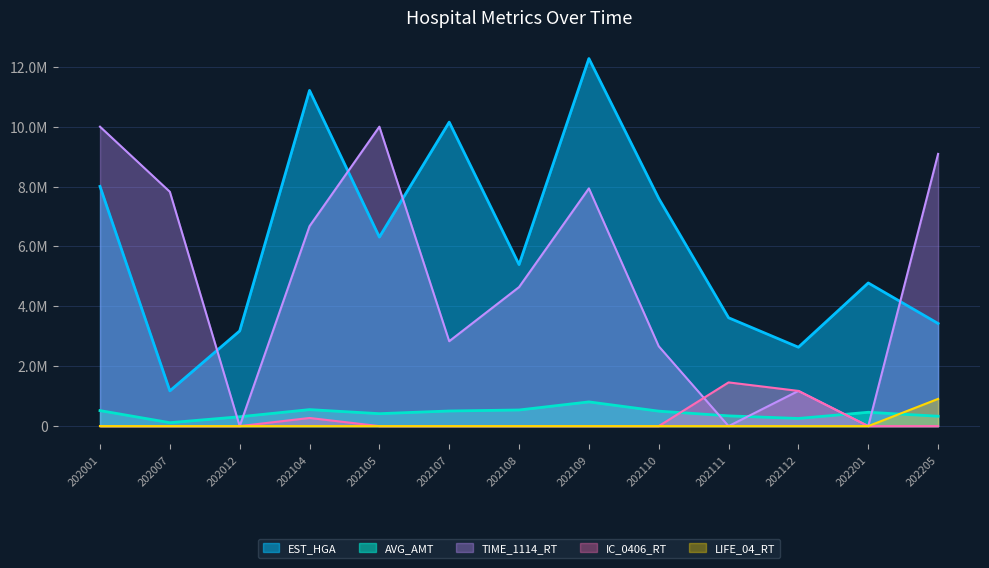

How many data points does each series have?

13